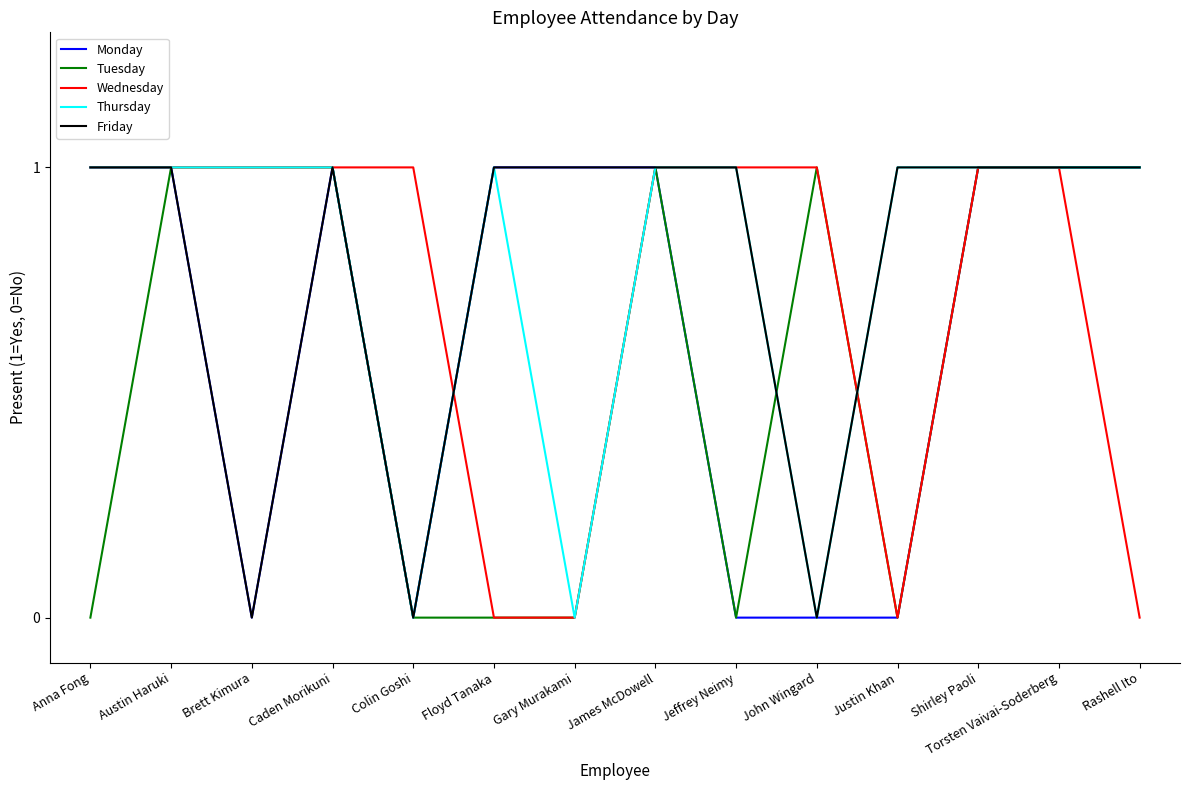

Is it true that Monday equals 0 at James McDowell?

False